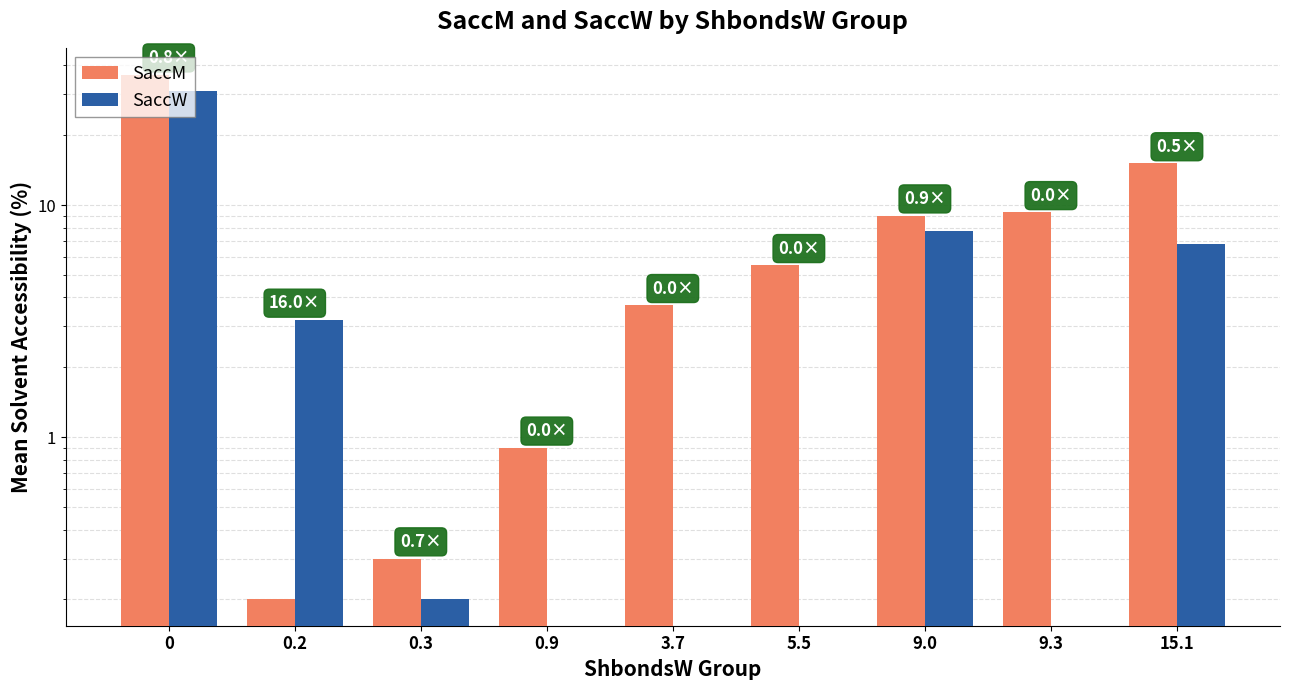

What is the average value of the SaccM series?

8.9